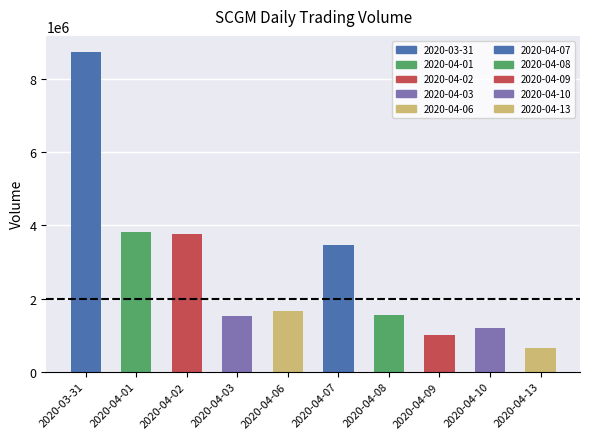

True or false: the data shows 8746300 at 2020-03-31.

True